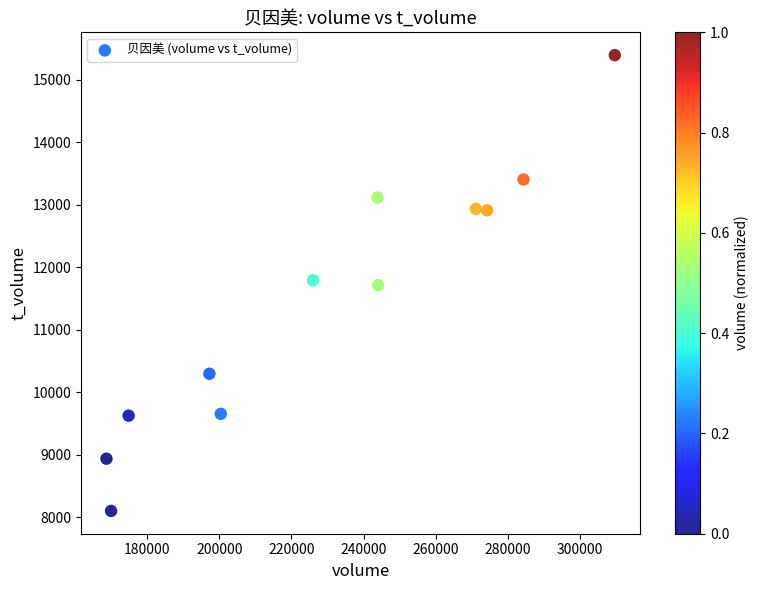

What is the average Y value?

11492